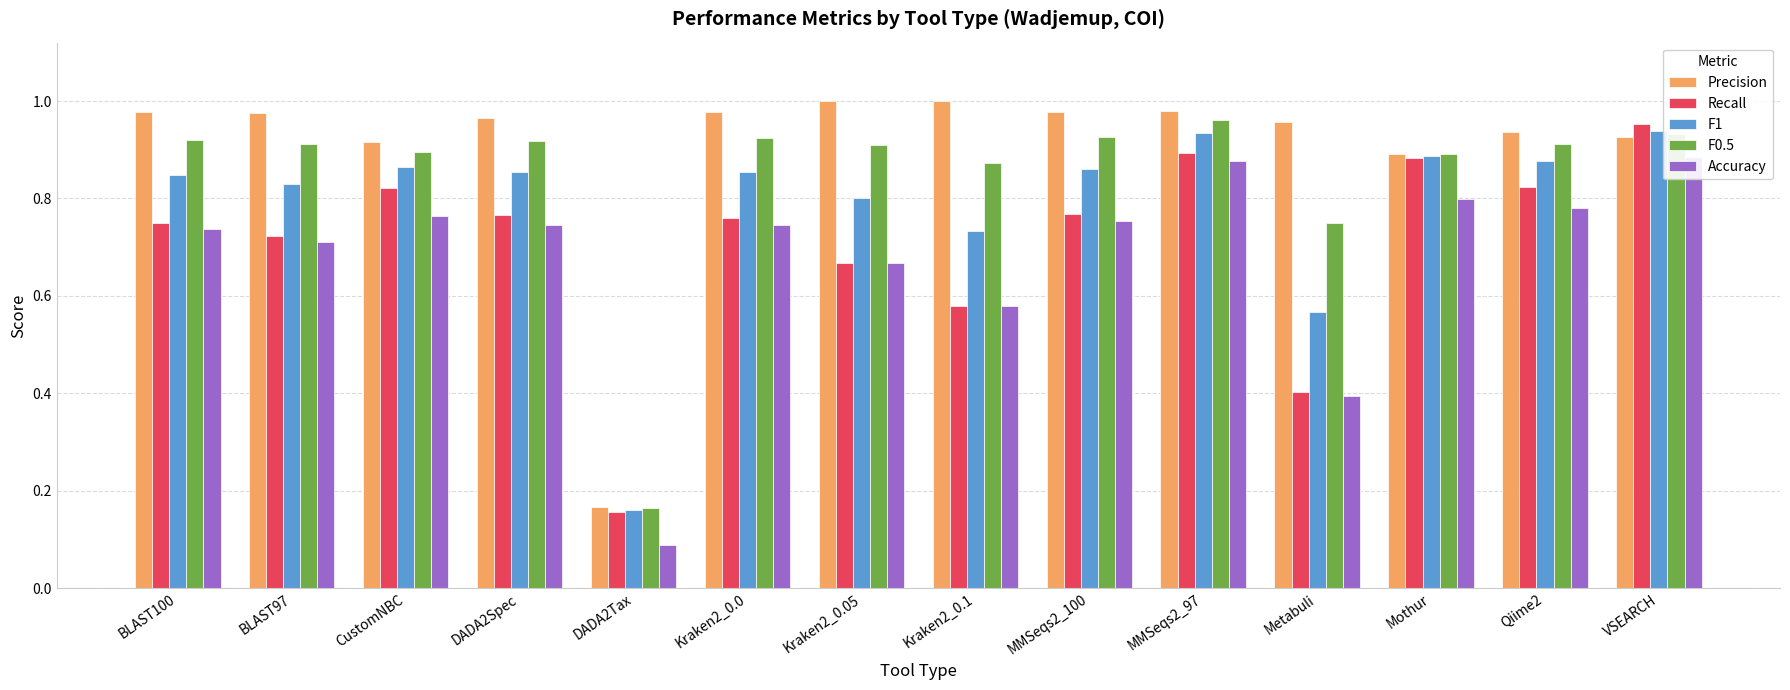

At which category is the sum across all series the highest?

MMSeqs2_97